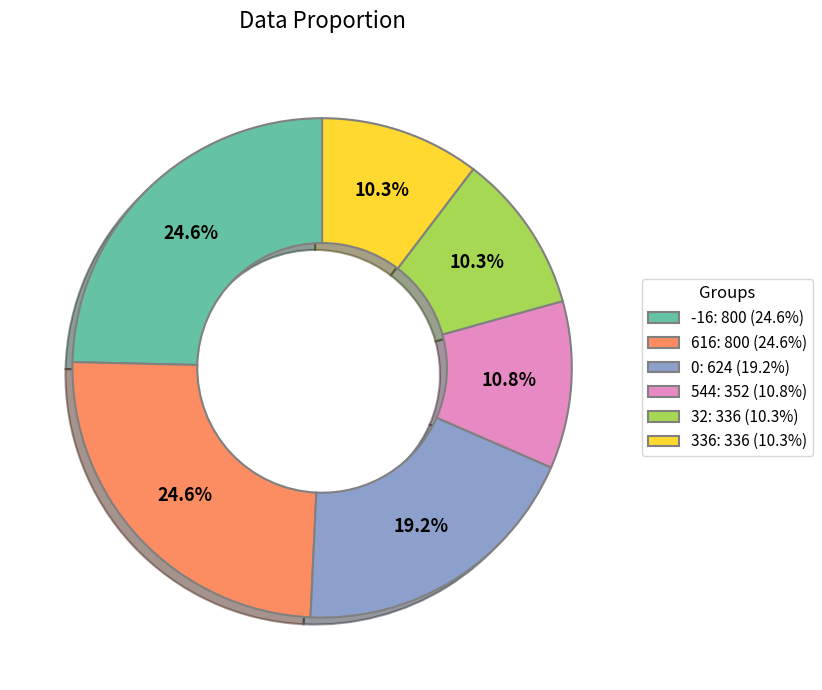

How many segments does this pie chart have?

6